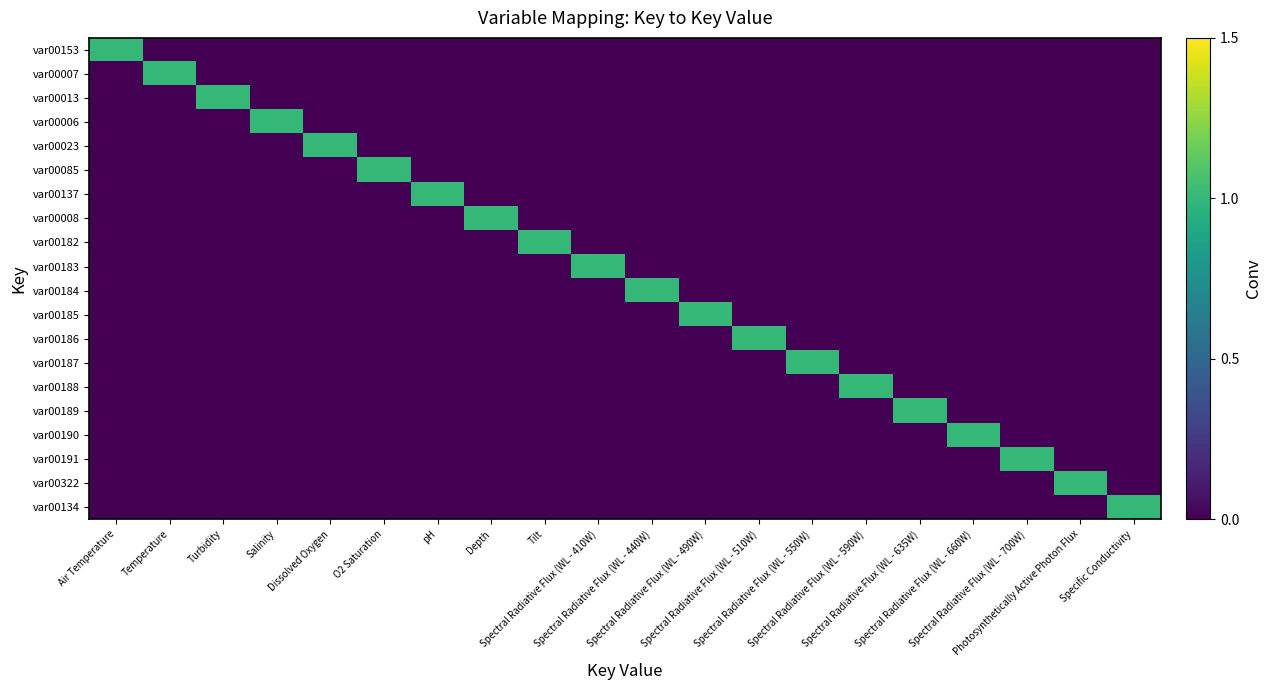

Which series has the largest total across all categories?

var00153